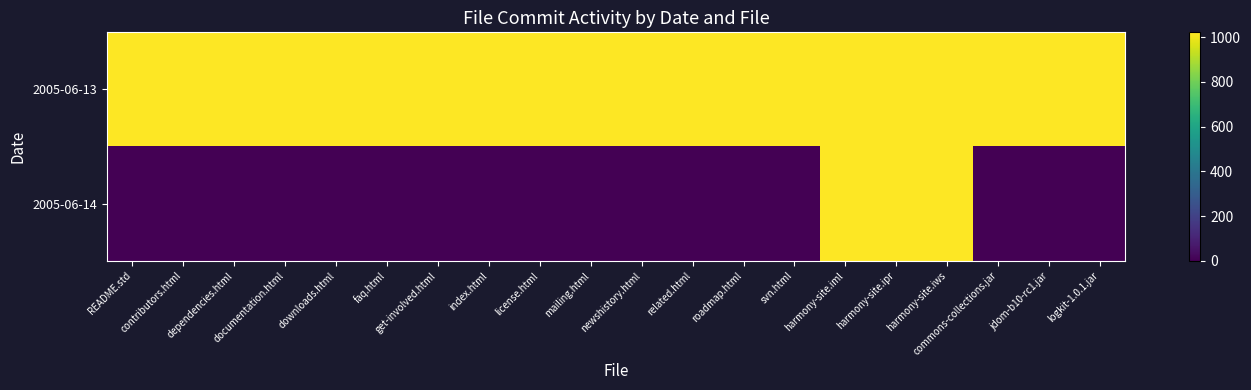

Reading left to right, transcribe all the data shown in this chart.

2005-06-13: README.std=1022	contributors.html=1022	dependencies.html=1022	documentation.html=1022	downloads.html=1022	faq.html=1022	get-involved.html=1022	index.html=1022	license.html=1022	mailing.html=1022	newshistory.html=1022	related.html=1022	roadmap.html=1022	svn.html=1022	harmony-site.iml=1022	harmony-site.ipr=1022	harmony-site.iws=1022	commons-collections.jar=1022	jdom-b10-rc1.jar=1022	logkit-1.0.1.jar=1022
2005-06-14: README.std=0	contributors.html=0	dependencies.html=0	documentation.html=0	downloads.html=0	faq.html=0	get-involved.html=0	index.html=0	license.html=0	mailing.html=0	newshistory.html=0	related.html=0	roadmap.html=0	svn.html=0	harmony-site.iml=1022	harmony-site.ipr=1022	harmony-site.iws=1022	commons-collections.jar=0	jdom-b10-rc1.jar=0	logkit-1.0.1.jar=0